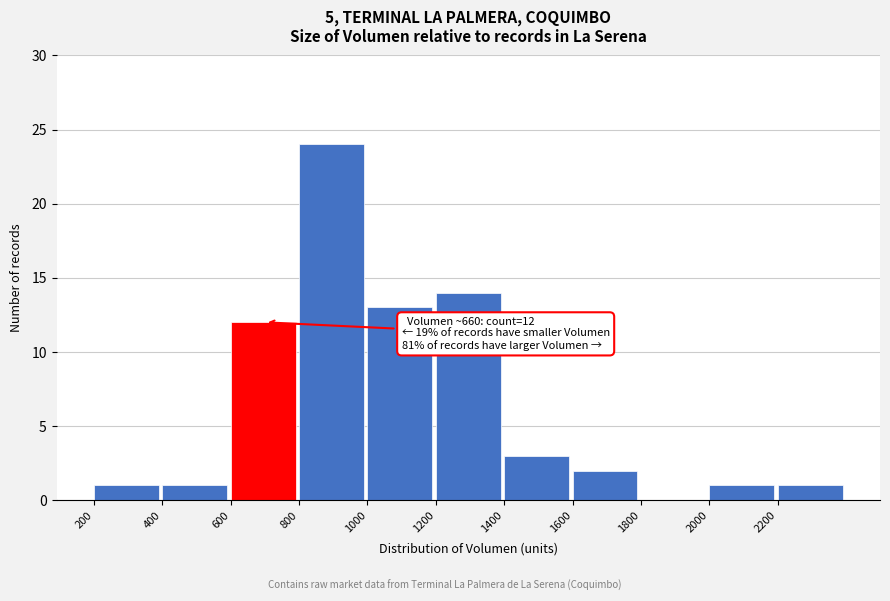

Over which range of the x-axis is the bar tallest?

800 to 1000